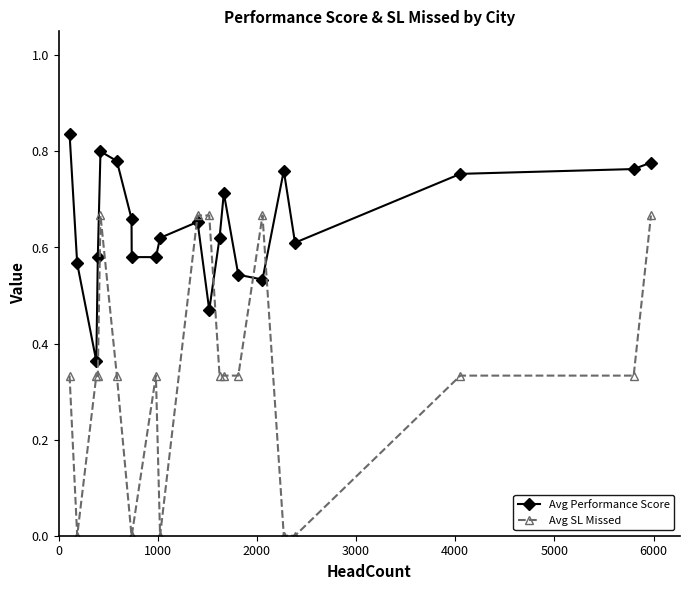

True or false: Avg Performance Score has more than 2 points higher than both neighbors.

True